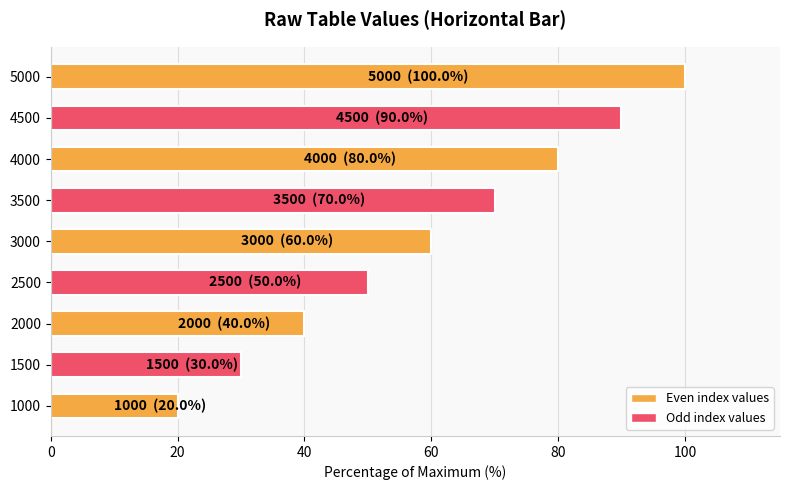

How many data points are less than 60?

4